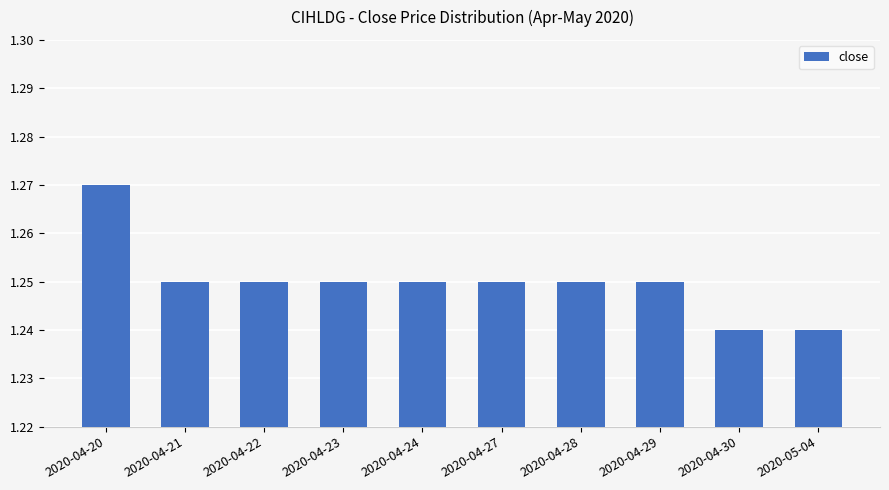

Which label corresponds to the largest value in the chart?

2020-04-20